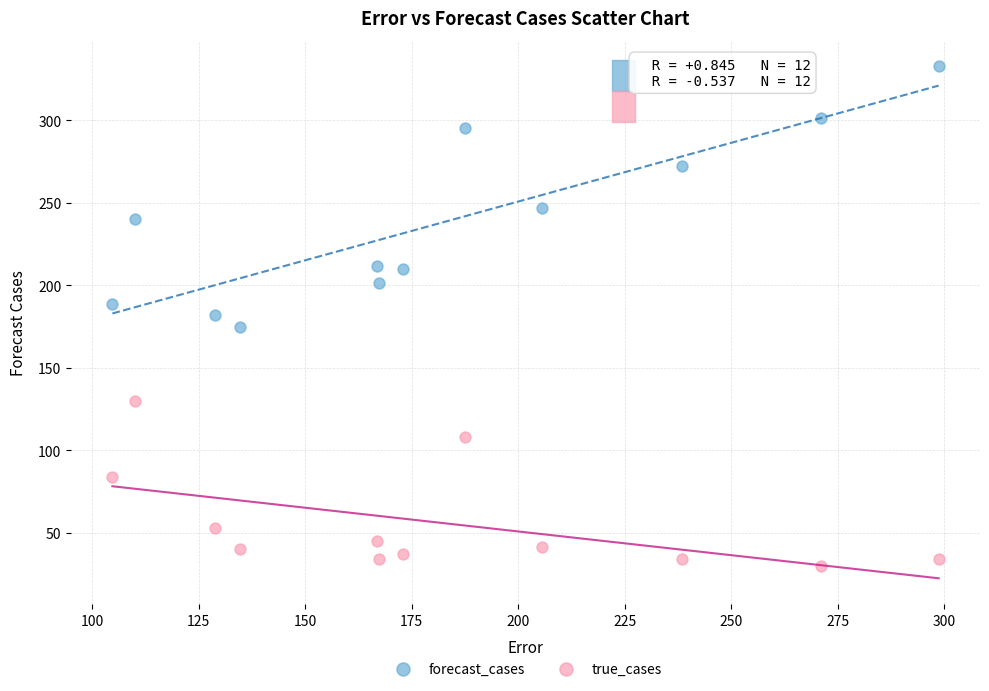

Which series contains the lowest Y value?

true_cases